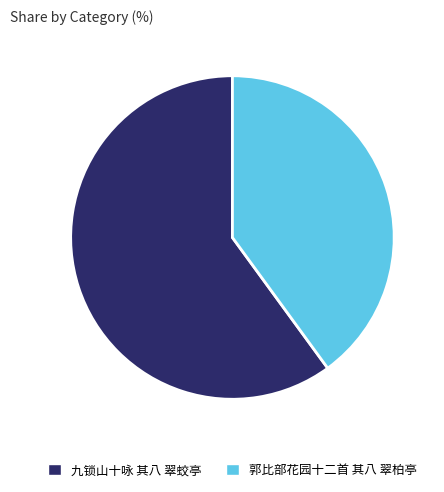

Is it true that 九锁山十咏 其八 翠蛟亭 is 60% of the pie?

True